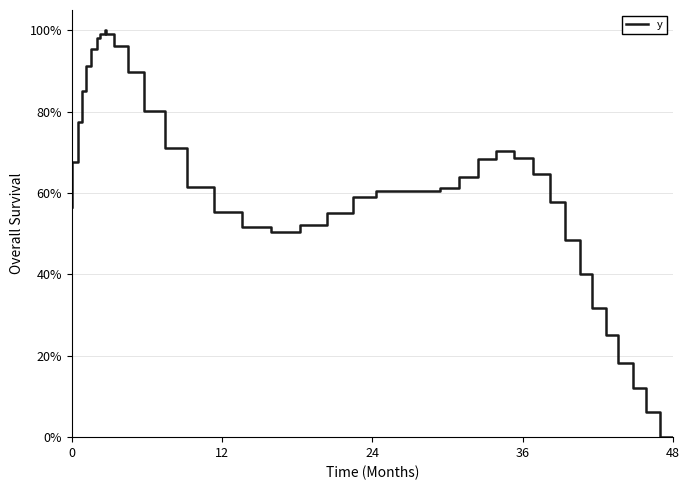

The chart shows a value of 153.8 at 29. True or false?

False